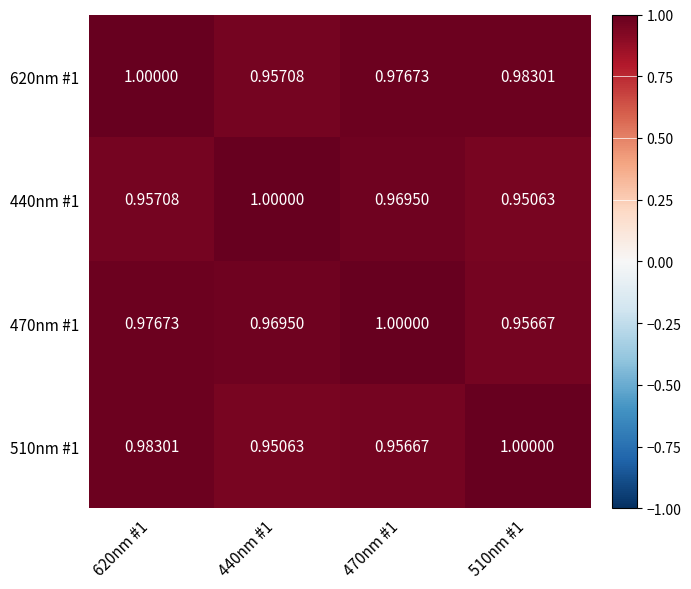

Is the value of 470nm #1 at 510nm #1 greater than the value of 440nm #1 at 510nm #1?

Yes